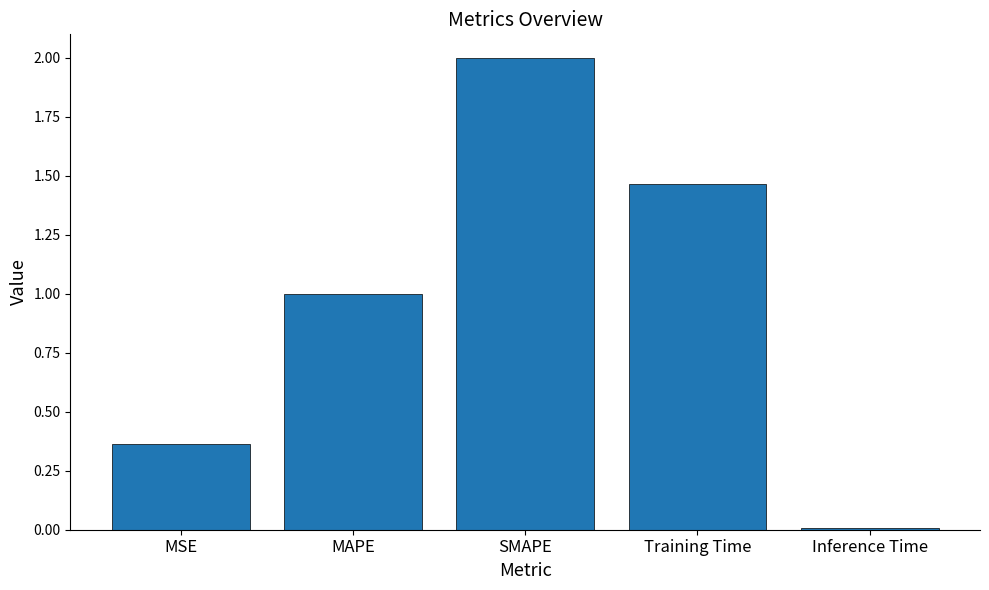

How many series are shown in this chart?

1